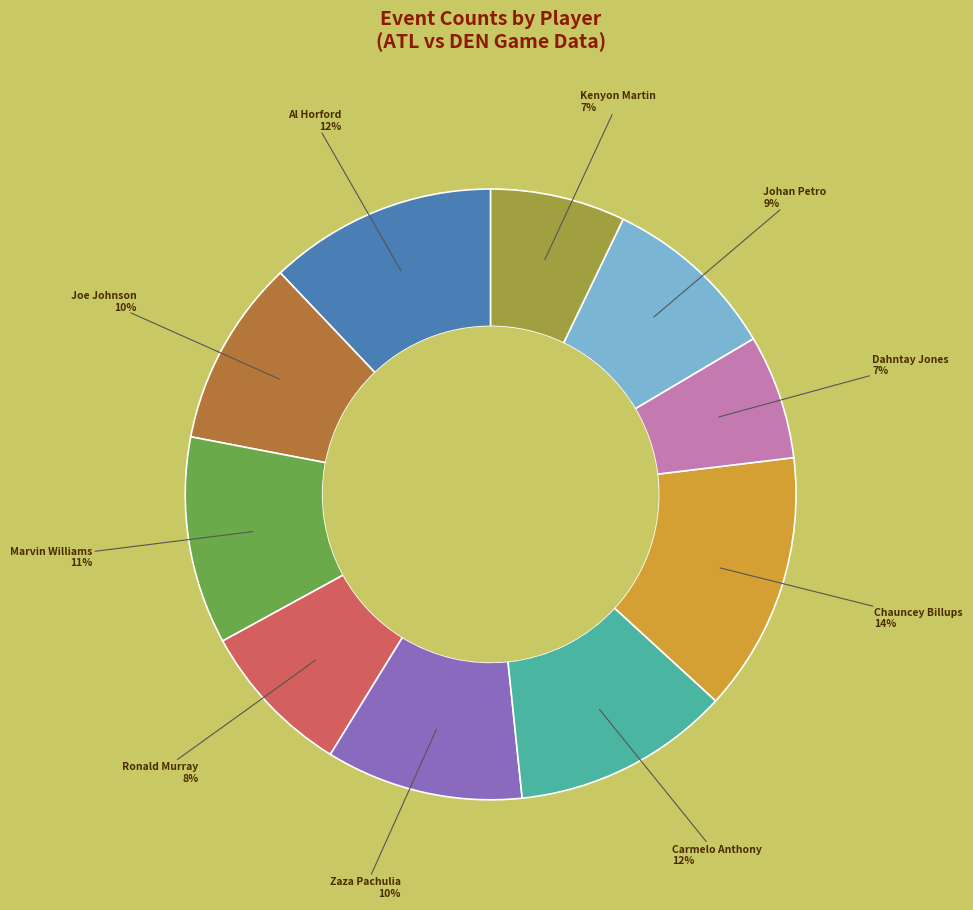

Combined, do Kenyon Martin and Chauncey Billups account for over 50%?

No